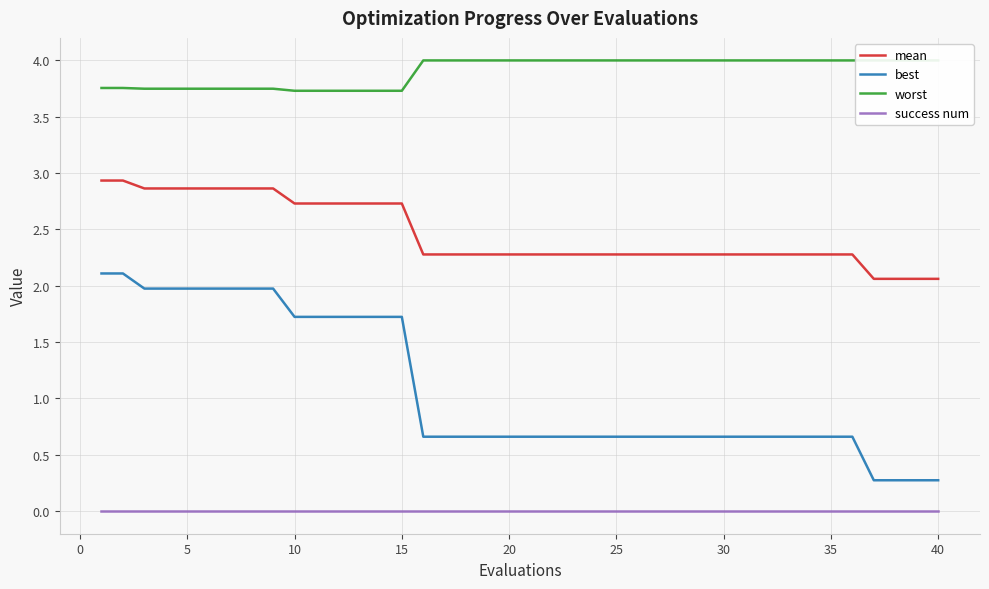

True or false: best and mean cross at least once.

False